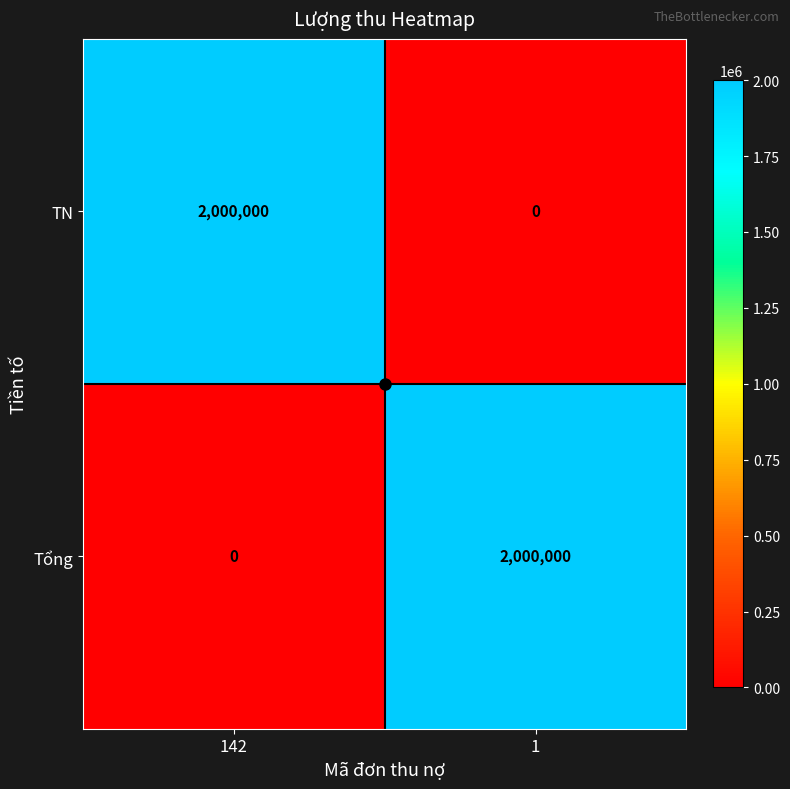

At which label does TN reach its peak?

142